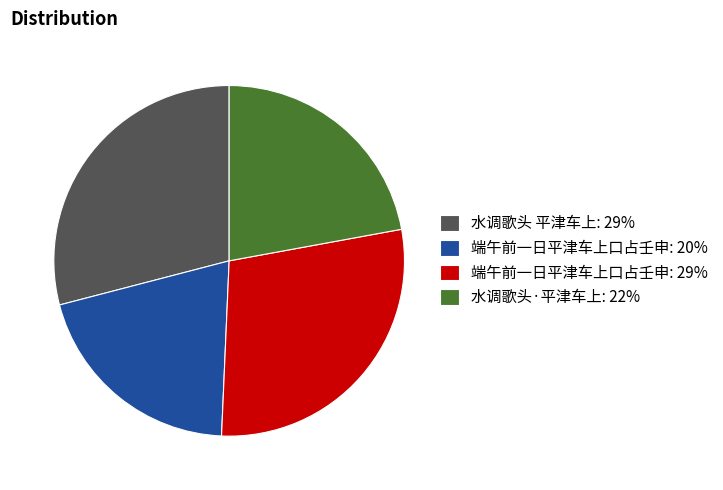

Is the sum of 水调歌头 平津车上: 29% and 端午前一日平津车上口占壬申: 20% greater than half?

No